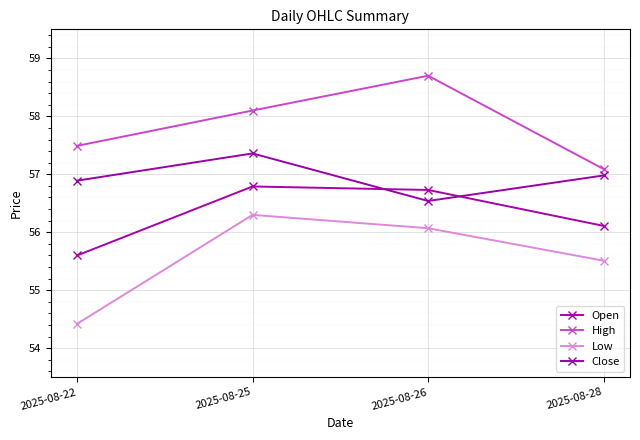

True or false: Close and High intersect in this chart.

False